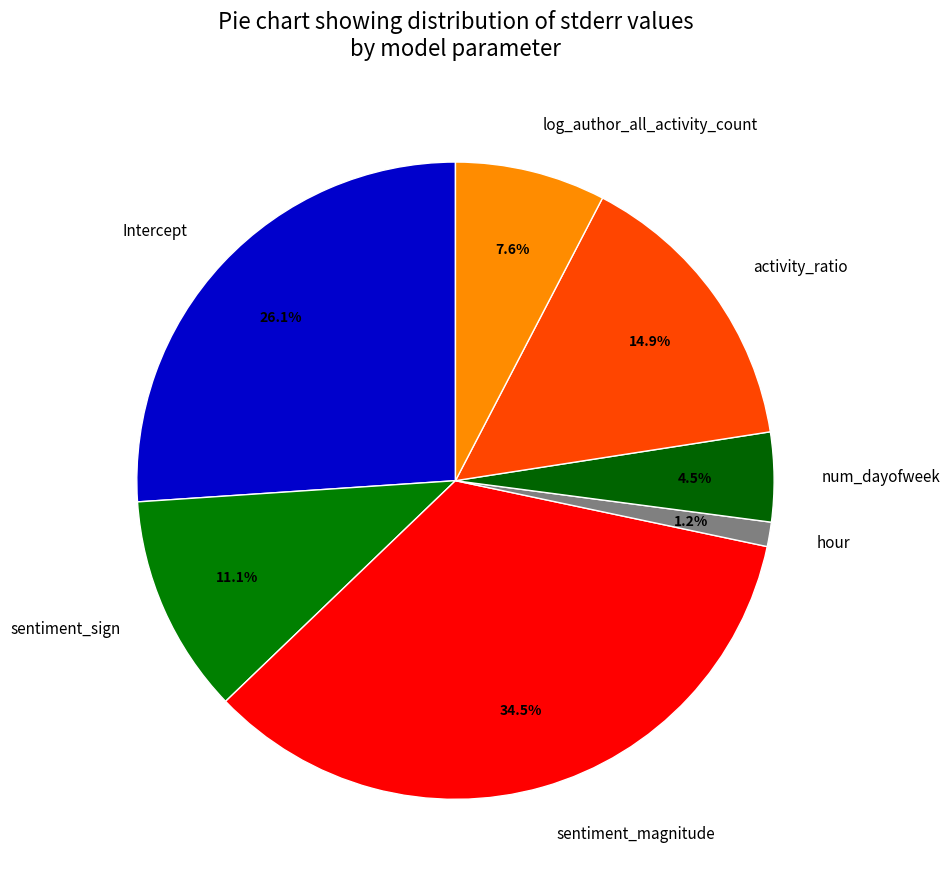

Rank the categories by value from highest to lowest.

sentiment_magnitude, Intercept, activity_ratio, sentiment_sign, log_author_all_activity_count, num_dayofweek, hour